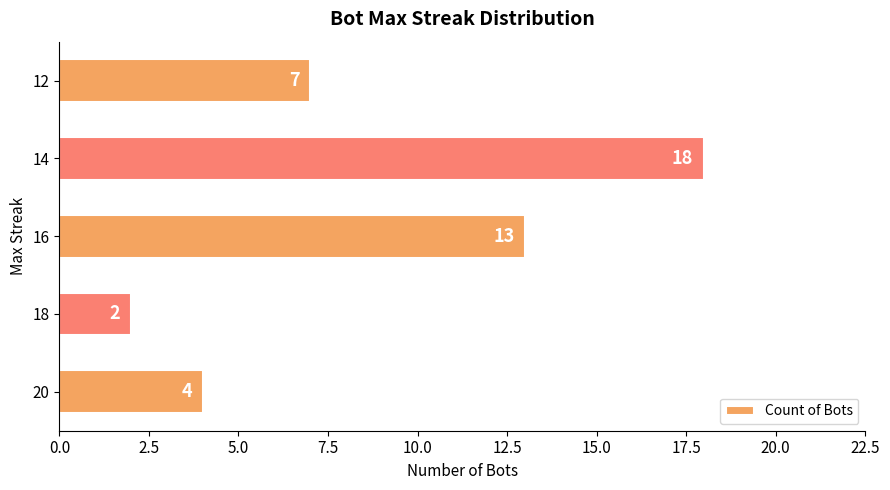

List the labels in order of value, smallest first.

18, 20, 12, 16, 14